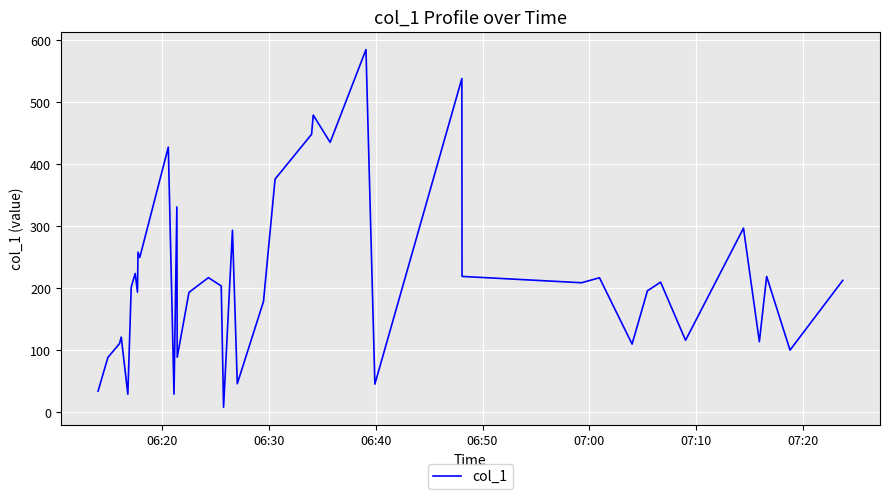

What is the difference between the maximum and minimum values?

576.6